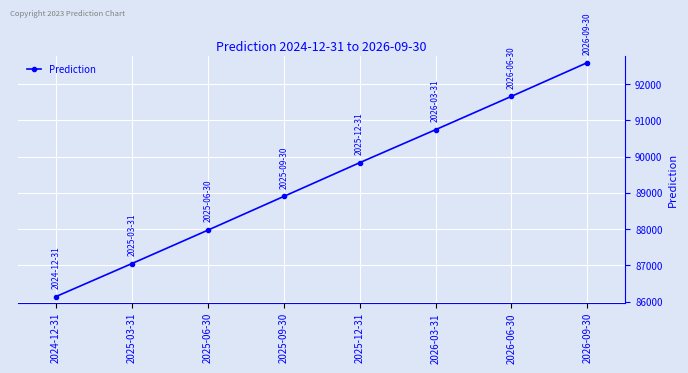

What is the ratio of the value at 2025-03-31 to the value at 2024-12-31?

1.0